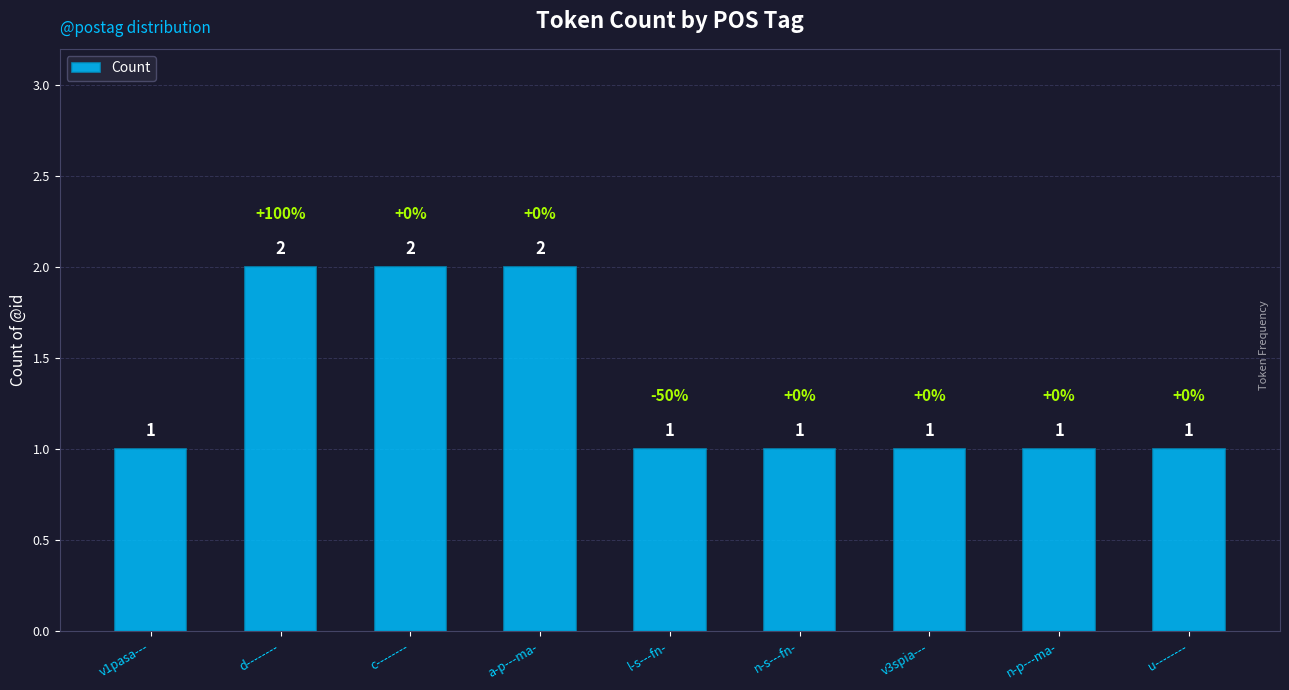

The chart shows a value of 1 at v1pasa---. True or false?

True